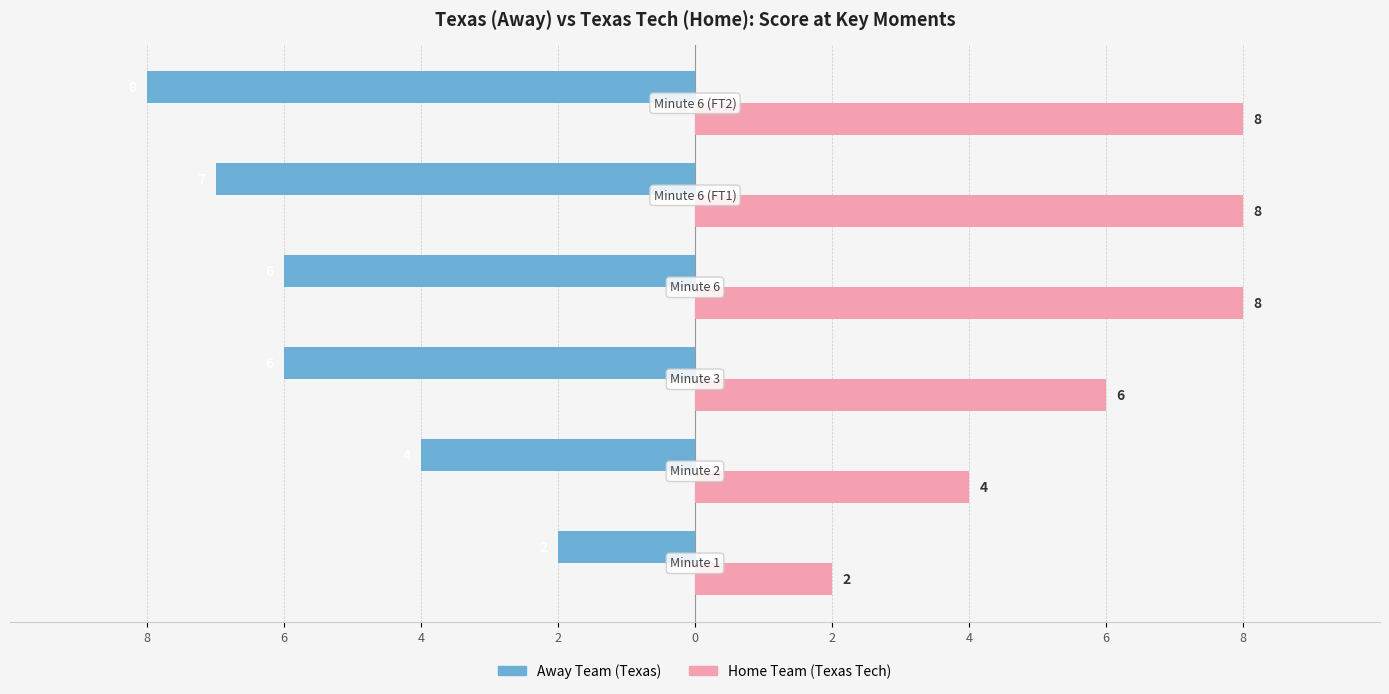

What is the sum of all Away Team (Texas) values?

-33